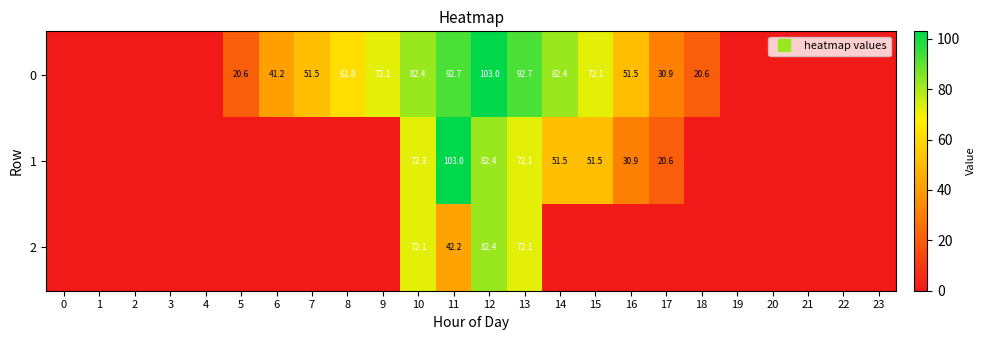

What is the sum of all 1 values?

484.3